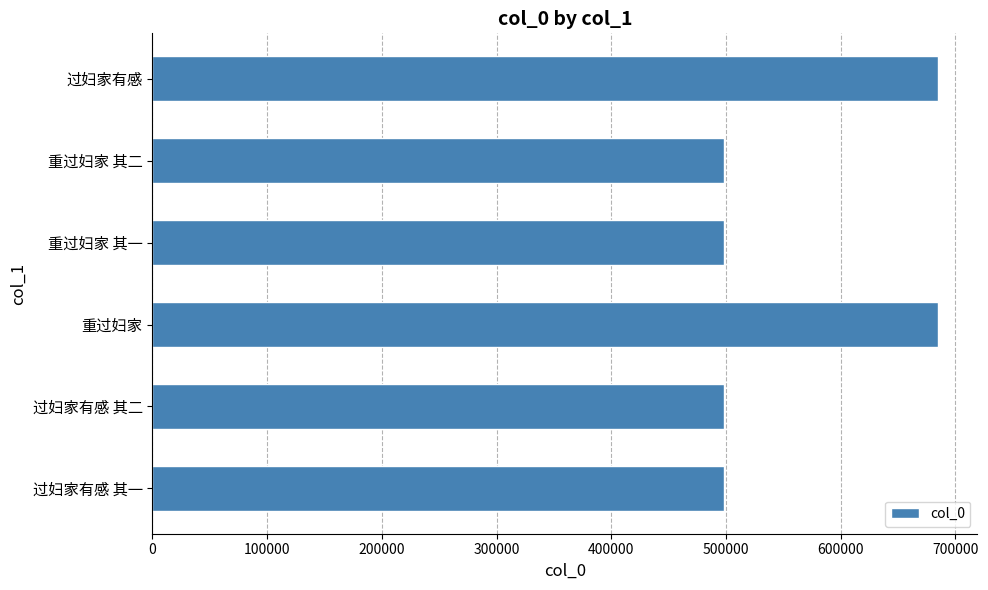

The chart shows a value of 498162 at 重过妇家 其一. True or false?

True